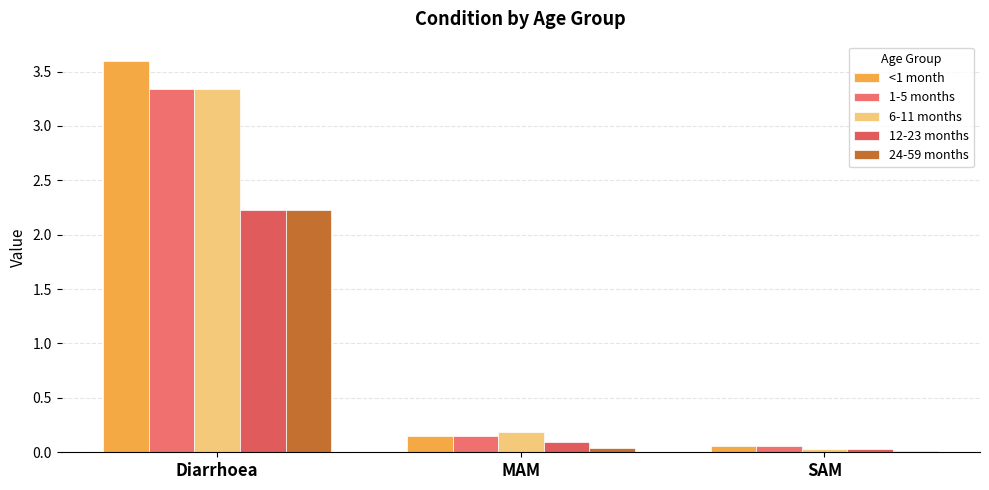

Does the chart contain stacked bars?

No